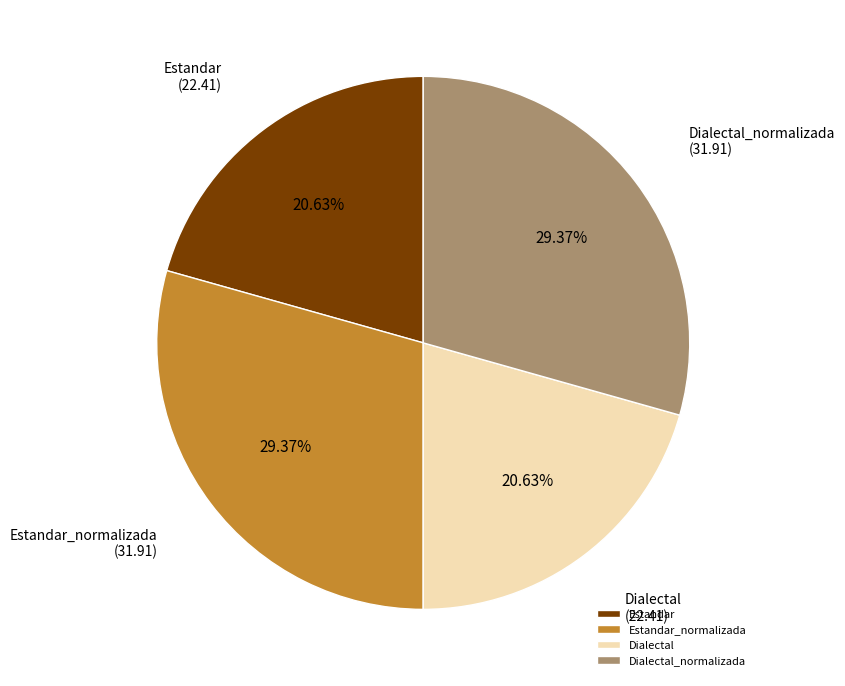

Does Dialectal account for over 50% of the chart?

No